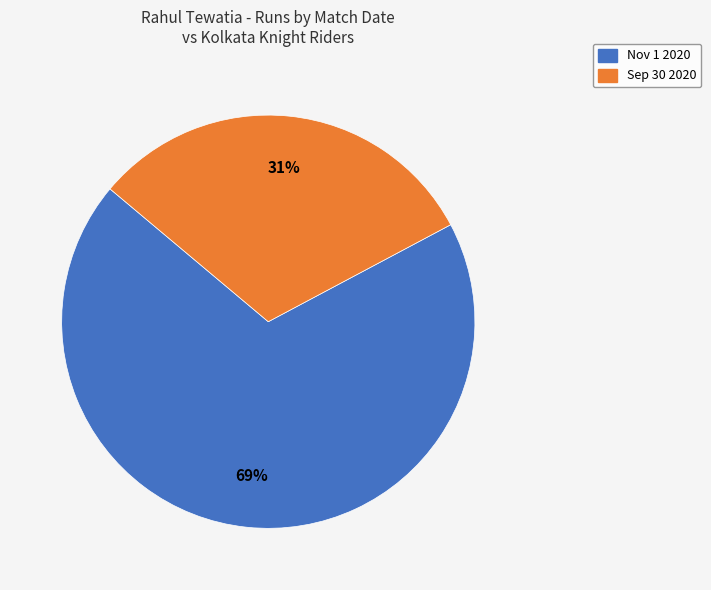

What is the largest slice in the pie chart?

Nov 1 2020